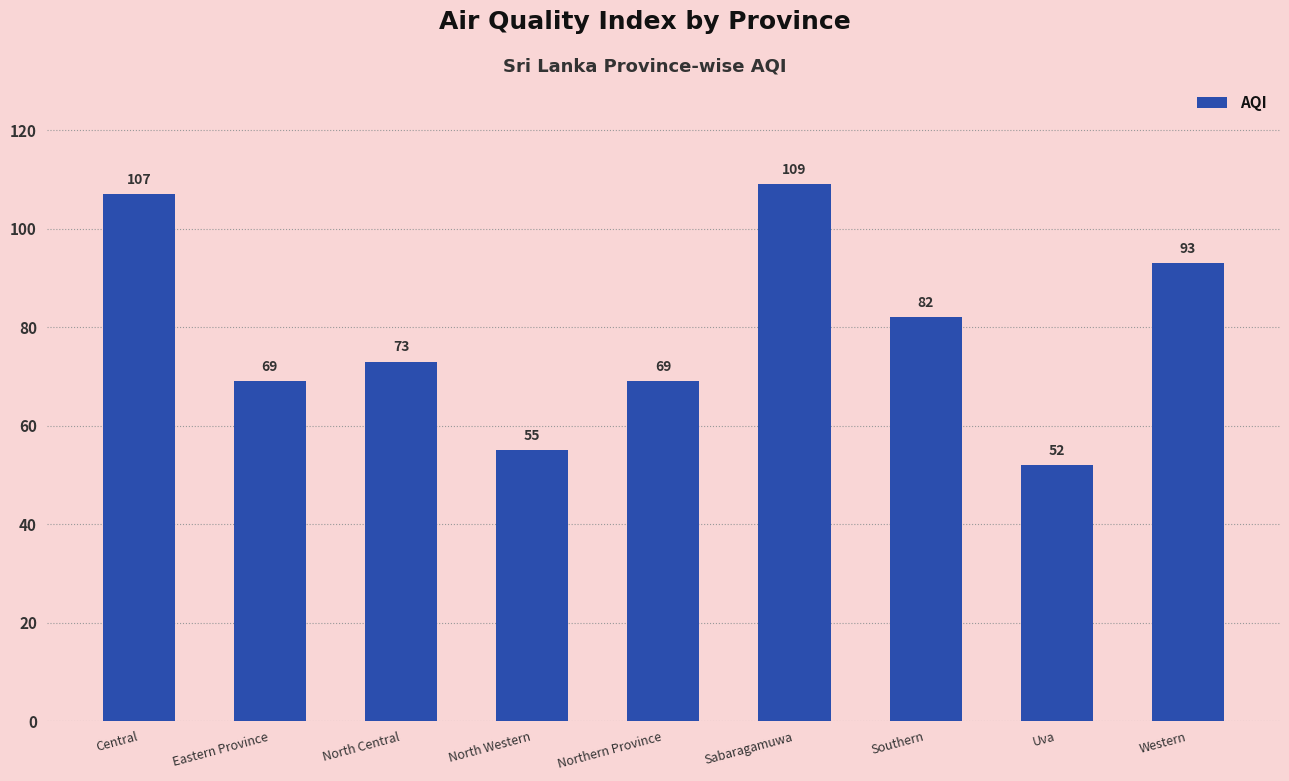

What is the label of the 8th bar from the left?

Uva